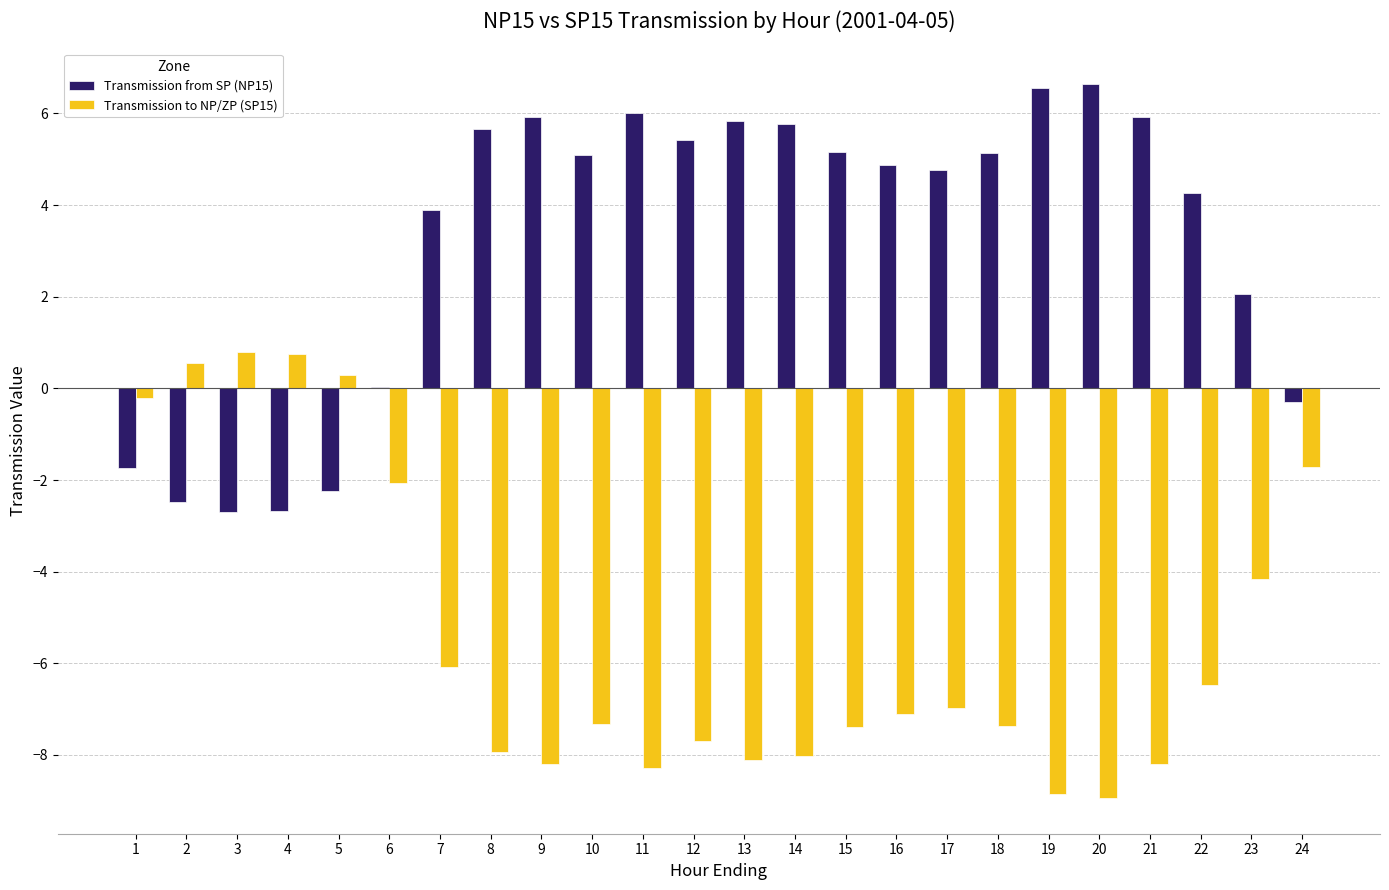

What is the greatest value displayed?

6.6